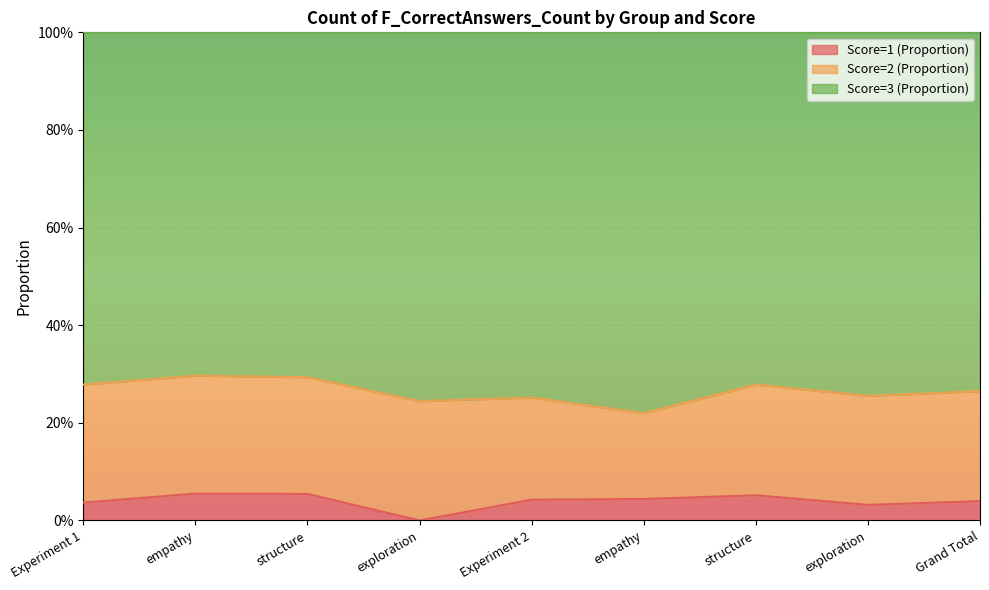

True or false: Score=1 (Proportion) and Score=3 (Proportion) cross at least once.

False